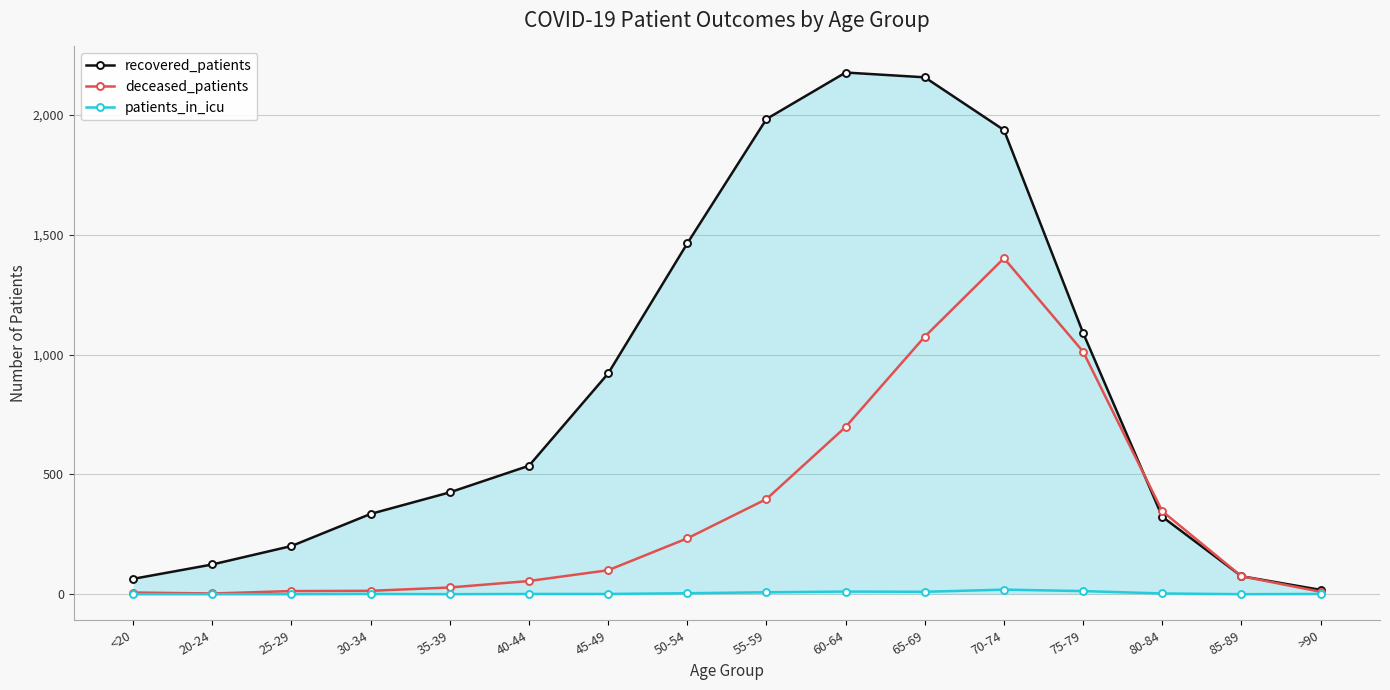

Which series has the largest total across all categories?

recovered_patients